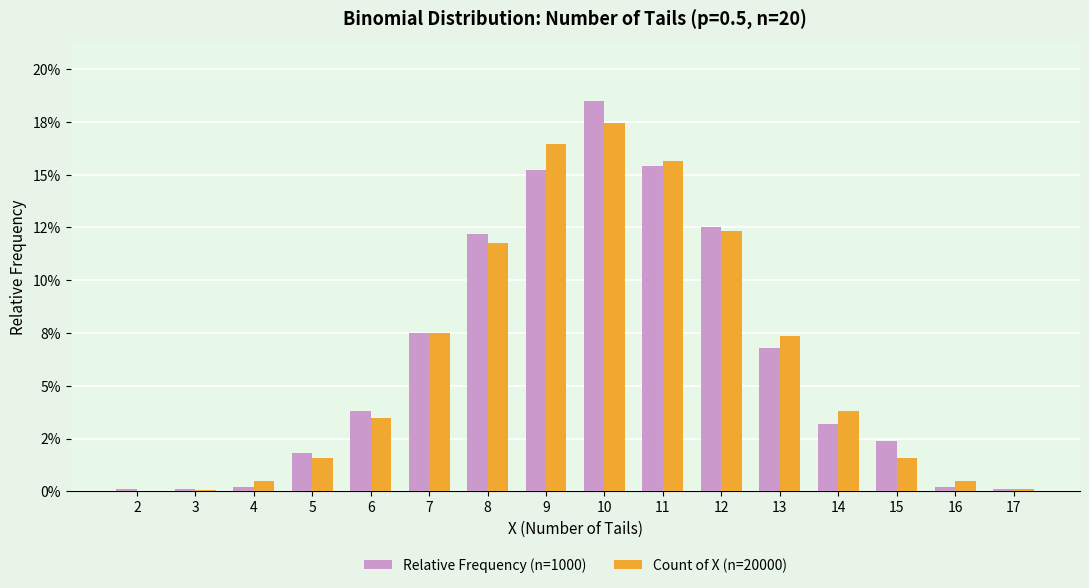

The Relative Frequency (n=1000) series shows 0.1 at 10. True or false?

False